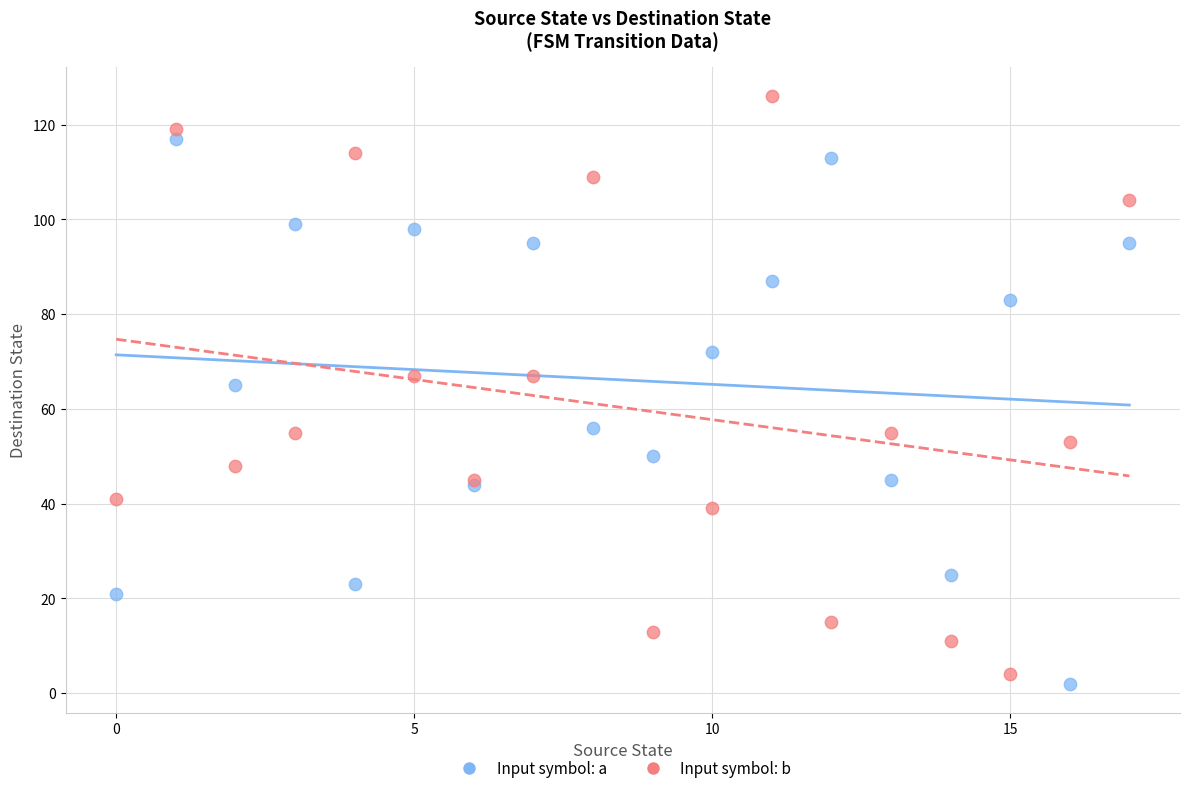

Which series reaches the maximum Y coordinate?

Input symbol: b